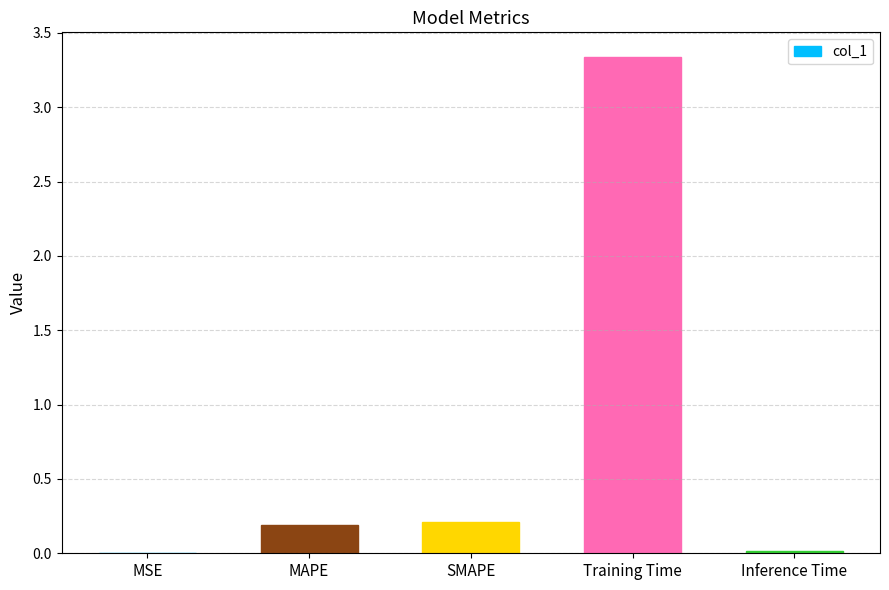

Does the chart contain stacked bars?

No